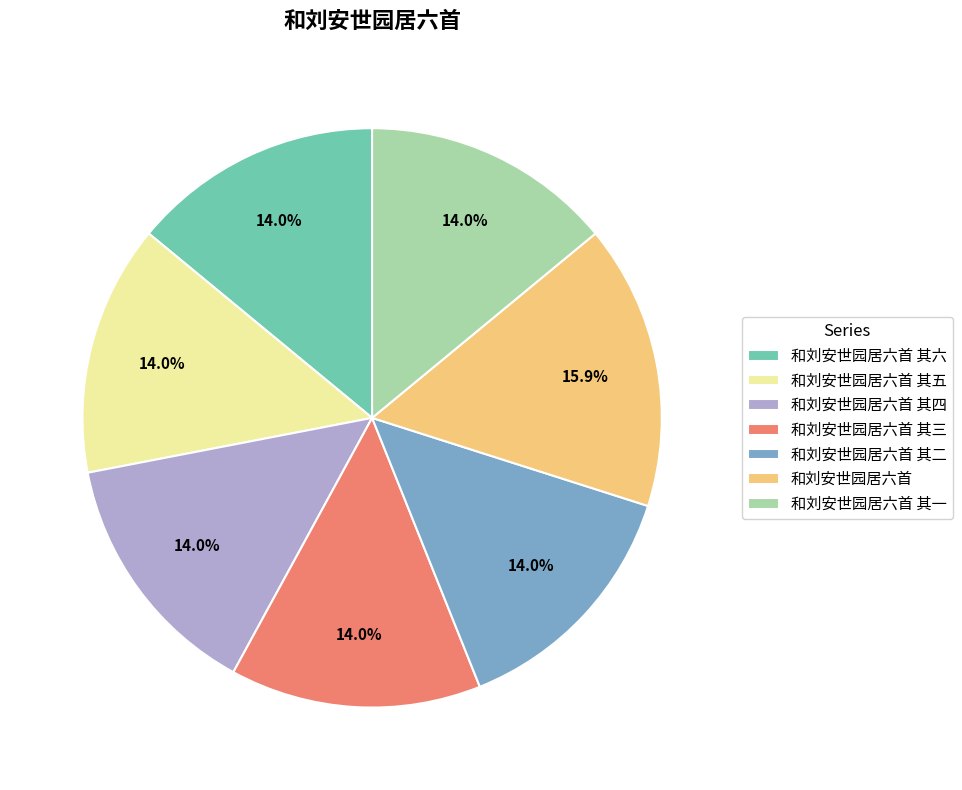

What is the largest slice in the pie chart?

和刘安世园居六首